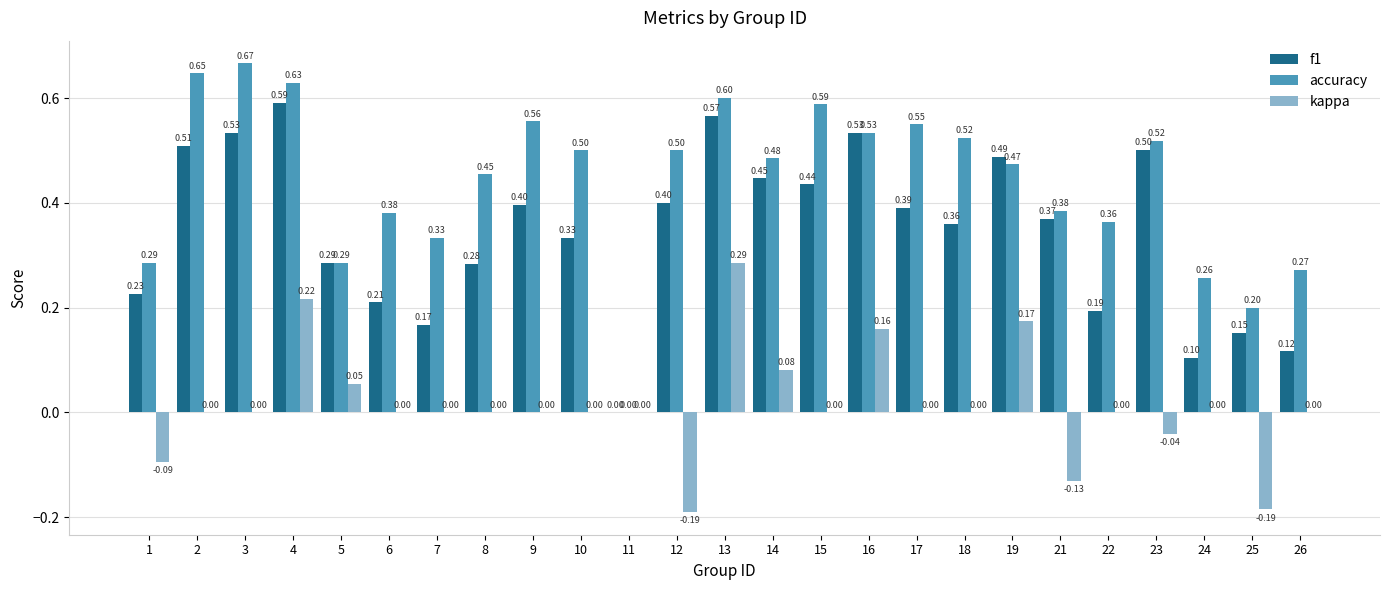

How many categories are shown in the chart?

25